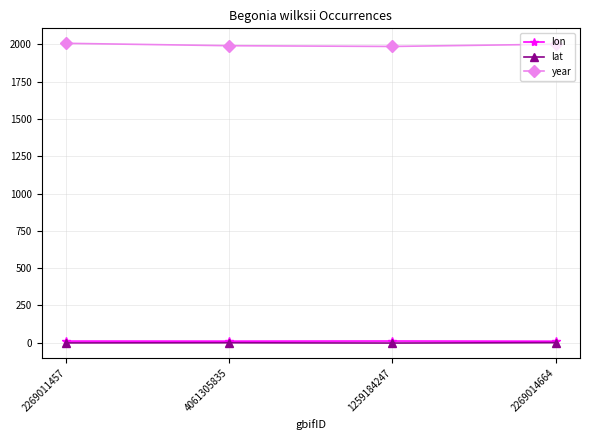

Count the year values in the range 1991 to 2007.

3